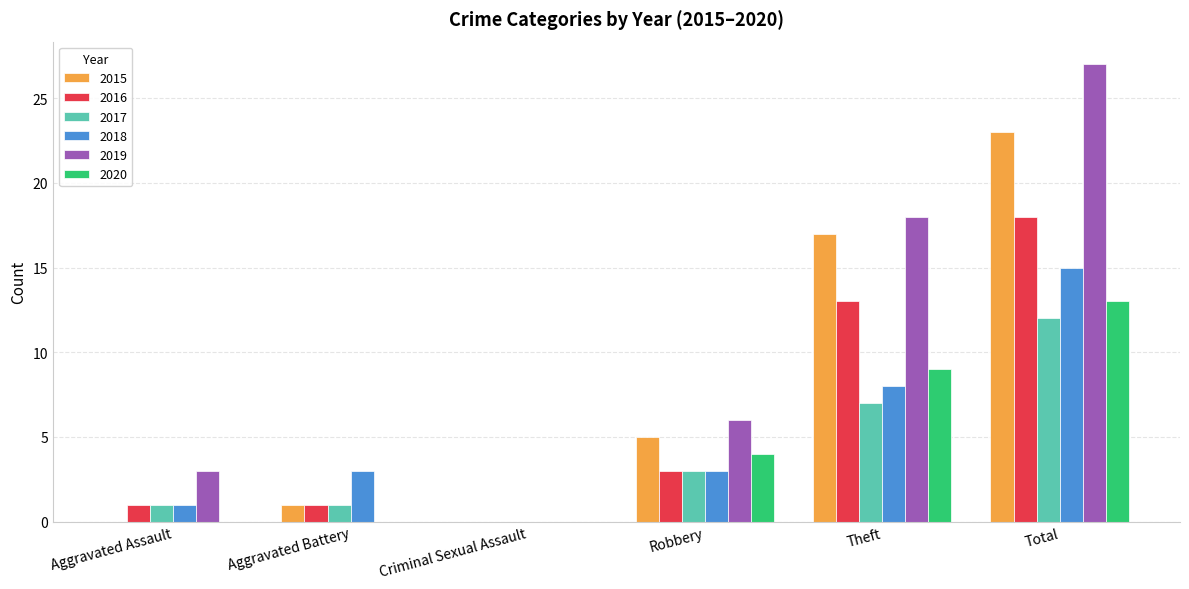

What is the sum of all 2016 values?

36